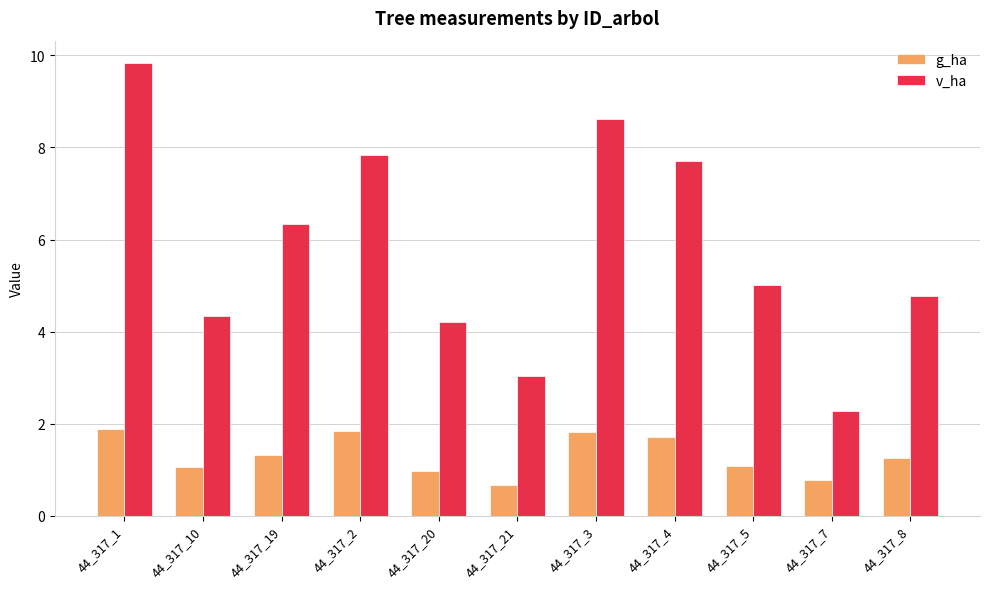

At which label does v_ha first exceed 5?

44_317_1